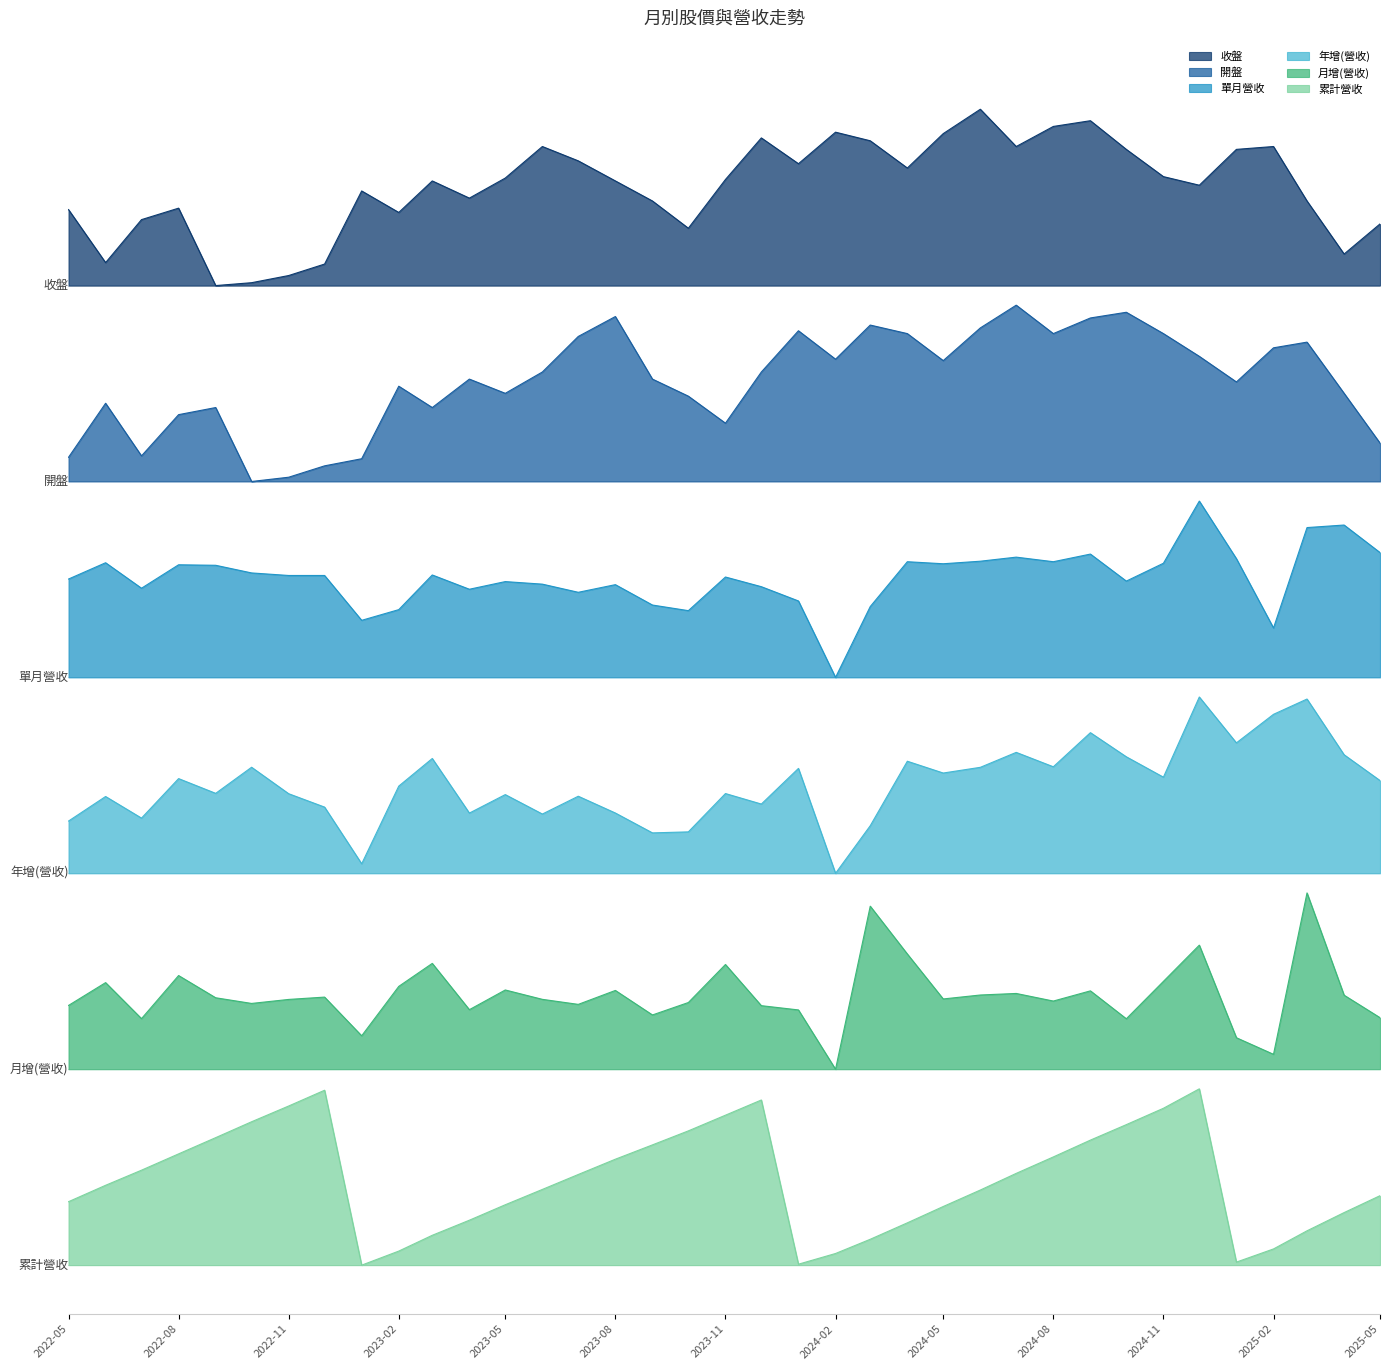

List the series in order of their peak value, lowest first.

累計營收, 月增(營收), 年增(營收), 單月營收, 開盤, 收盤